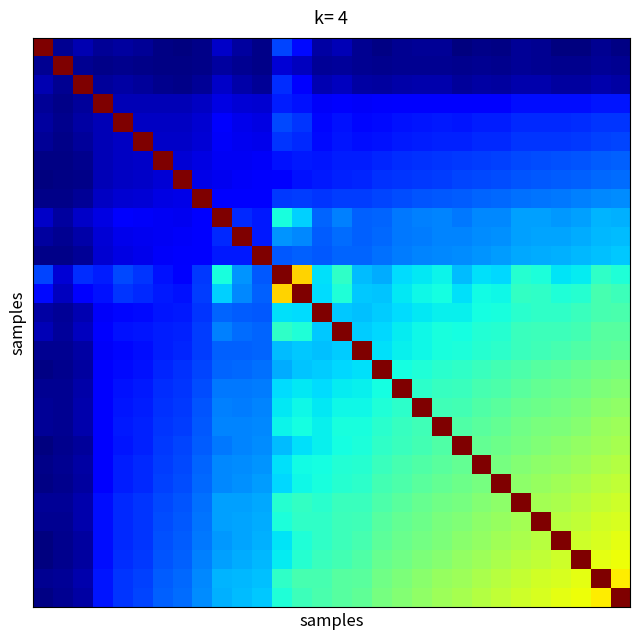

At how many categories does at least one series exceed 0?

30